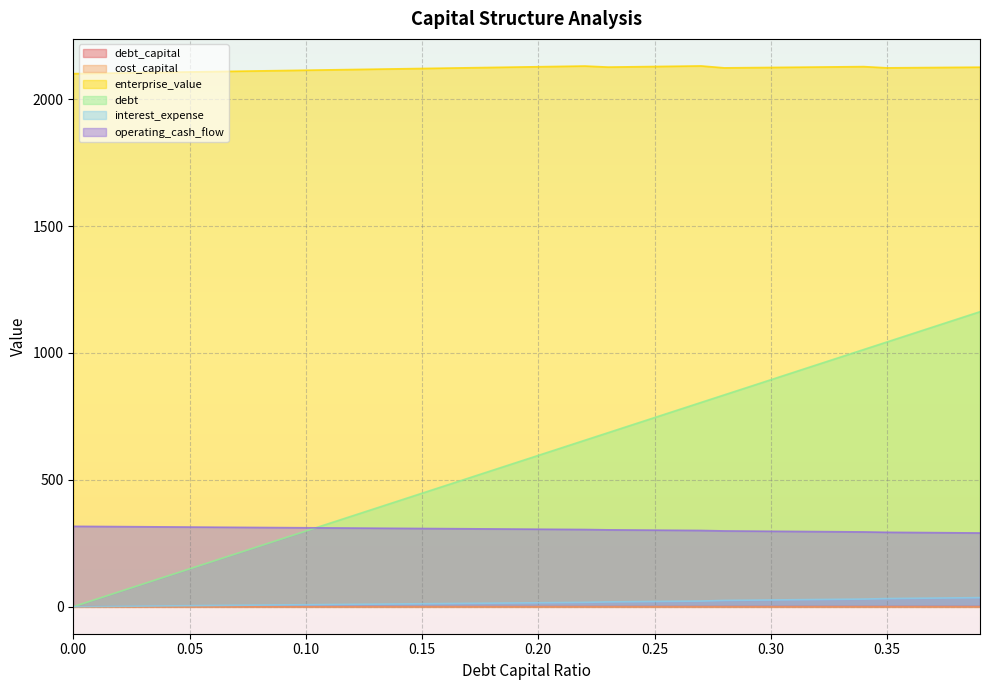

What is the total value across all series at 0.00?

2417.8